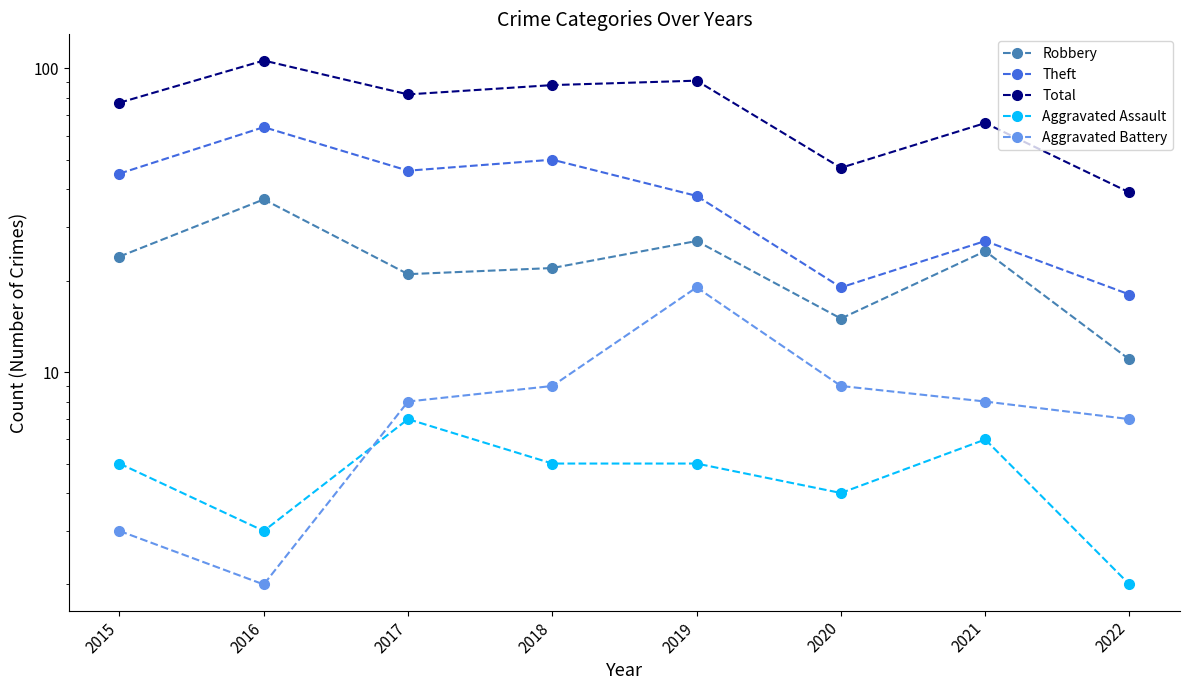

What is the average value of the Theft series?

38